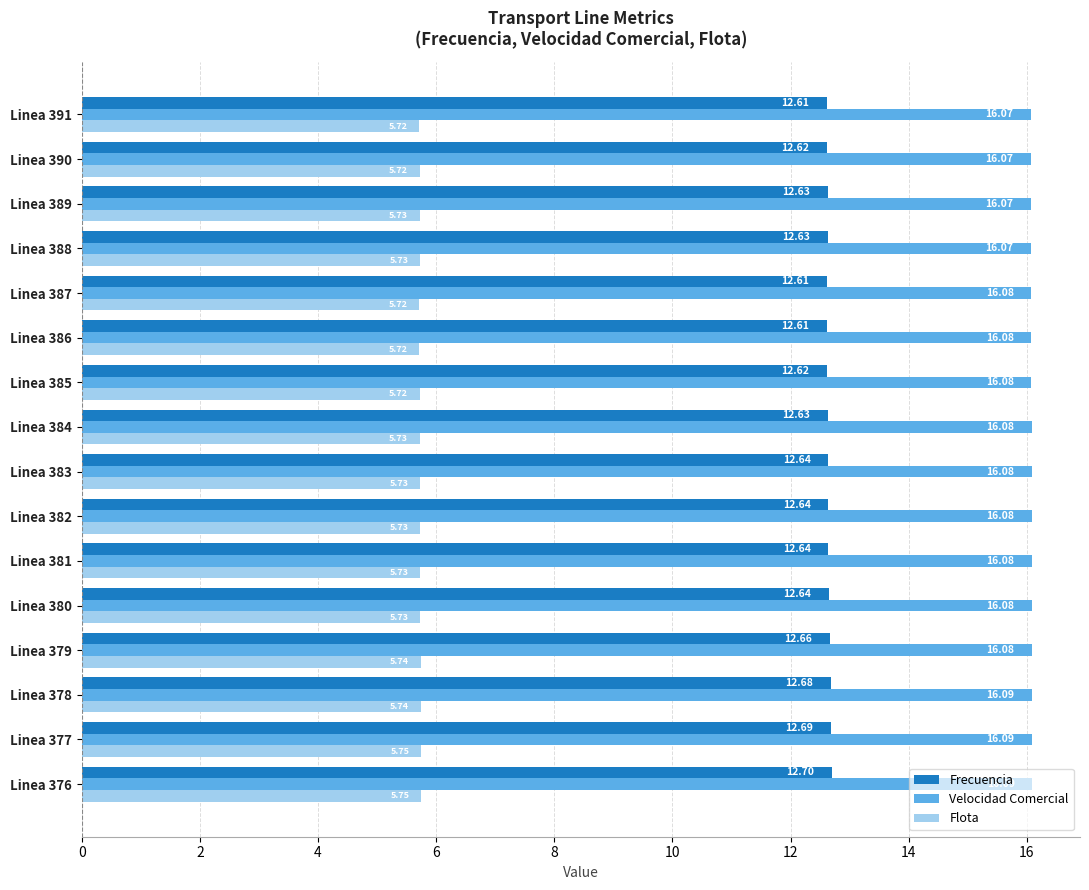

Count the Flota values in the range 5 to 6.

16